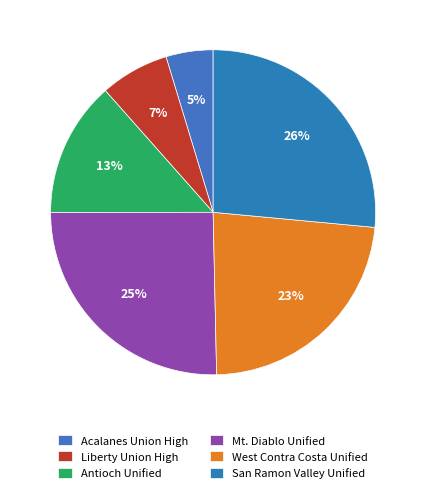

What is the largest slice in the pie chart?

San Ramon Valley Unified